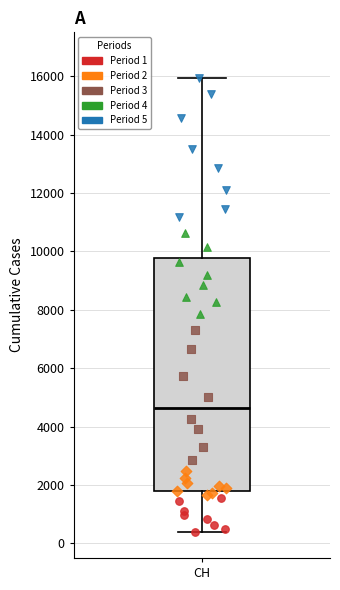

Transcribe this box plot: give where the median line is, the range the box spans, and where the two whiskers end, as read against the y-axis. The values are not printed on the chart, so give them approximately, as read against the axis.

median 4600, box 1800 to 9800, whiskers 400 to 16000